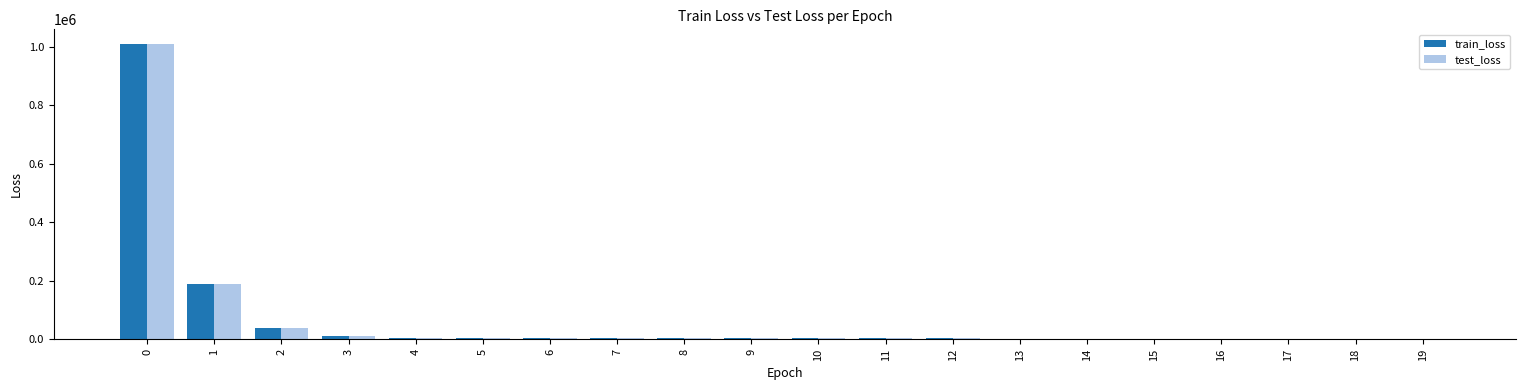

What is the sum of all train_loss values?

1289692.3